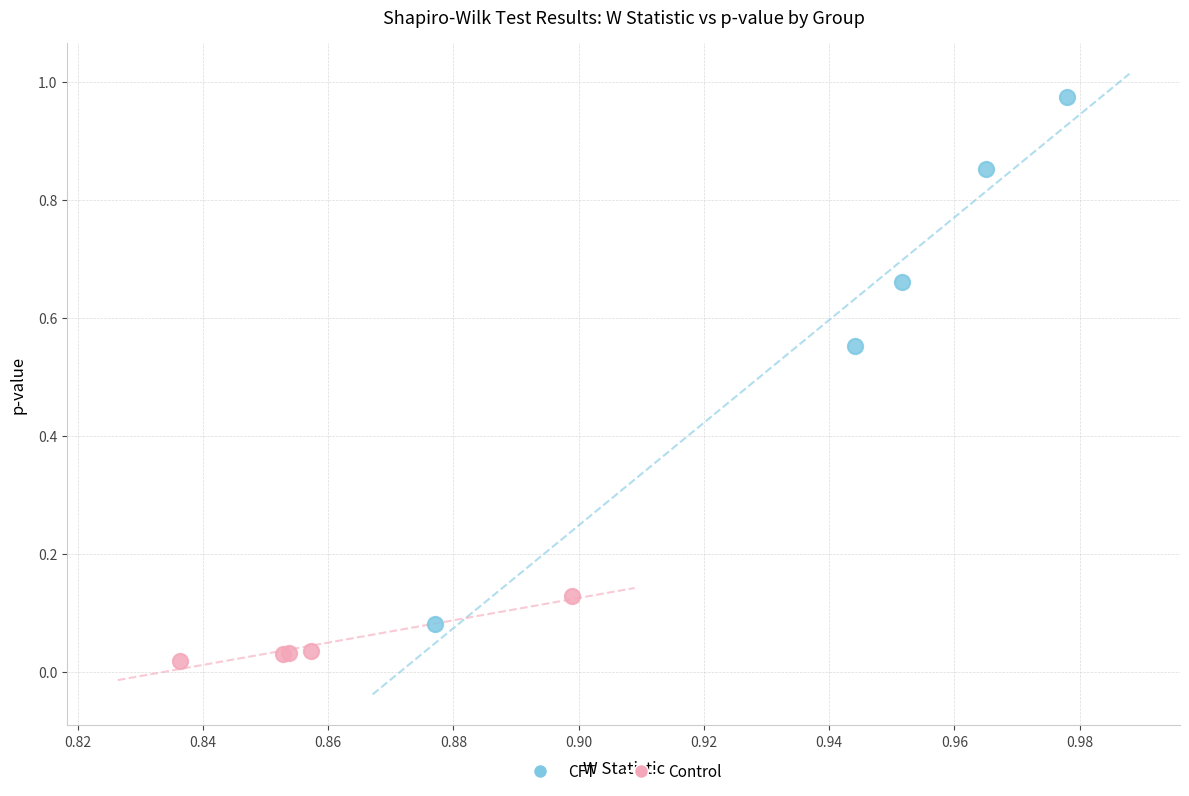

Which series reaches the maximum Y coordinate?

CFT